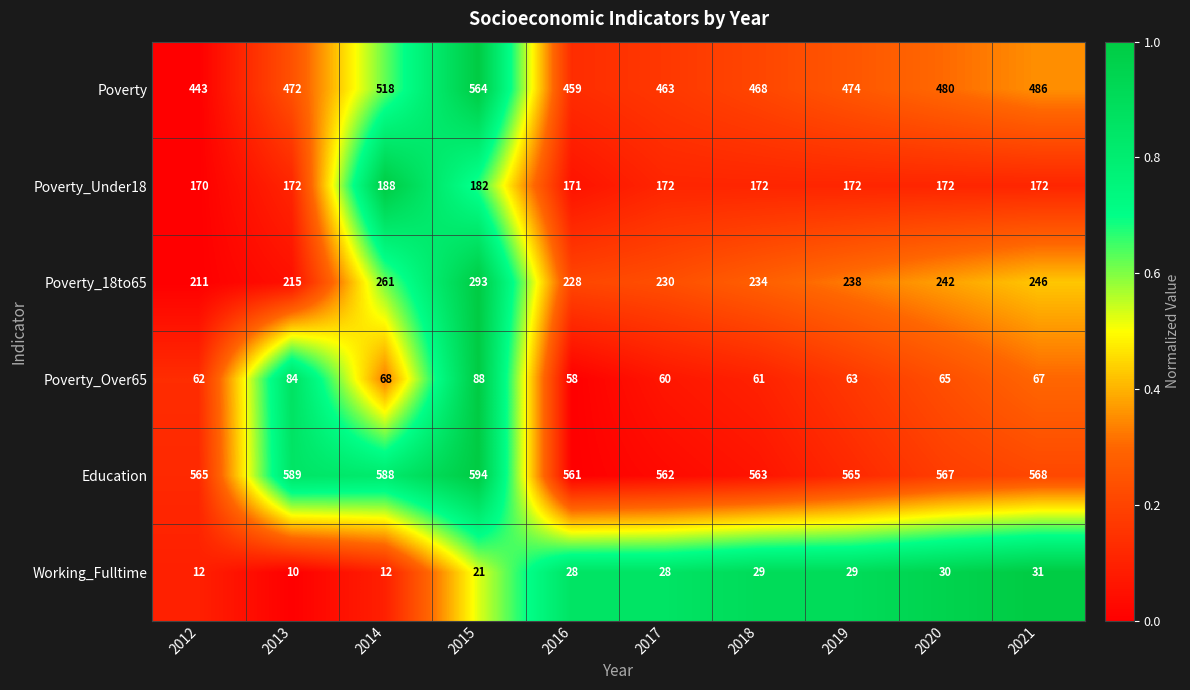

What is the approximate value of Poverty_Under18 at 2019, to the nearest 5?

170